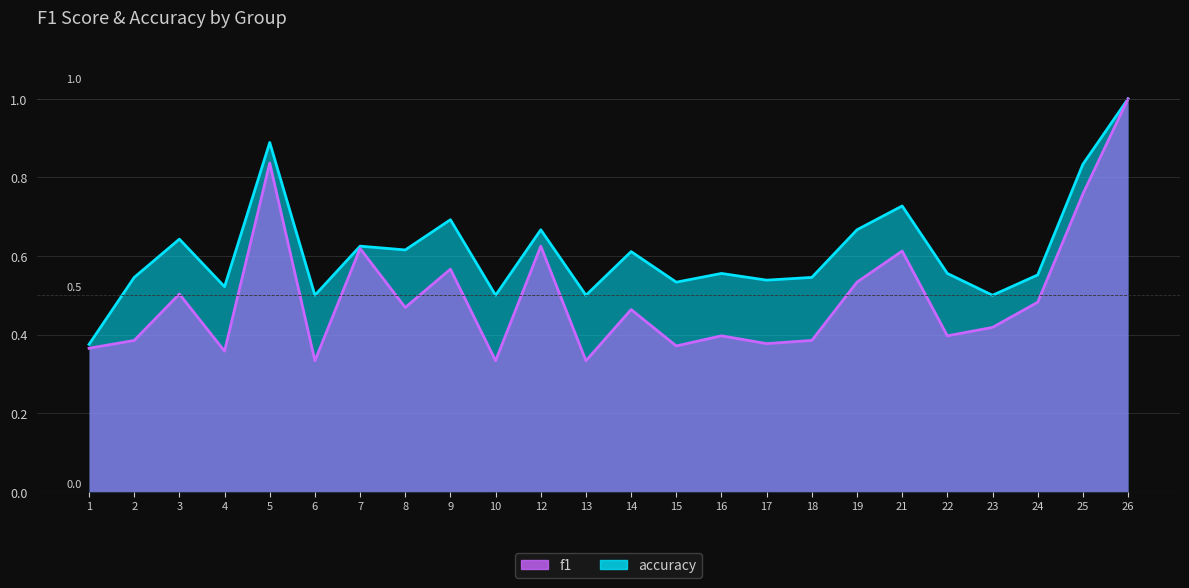

Reading left to right, transcribe all the data shown in this chart.

f1: 1=0.4	2=0.4	3=0.5	4=0.4	5=0.8	6=0.3	7=0.6	8=0.5	9=0.6	10=0.3	12=0.6	13=0.3	14=0.5	15=0.4	16=0.4	17=0.4	18=0.4	19=0.5	21=0.6	22=0.4	23=0.4	24=0.5	25=0.8	26=1.0
accuracy: 1=0.4	2=0.5	3=0.6	4=0.5	5=0.9	6=0.5	7=0.6	8=0.6	9=0.7	10=0.5	12=0.7	13=0.5	14=0.6	15=0.5	16=0.6	17=0.5	18=0.5	19=0.7	21=0.7	22=0.6	23=0.5	24=0.6	25=0.8	26=1.0